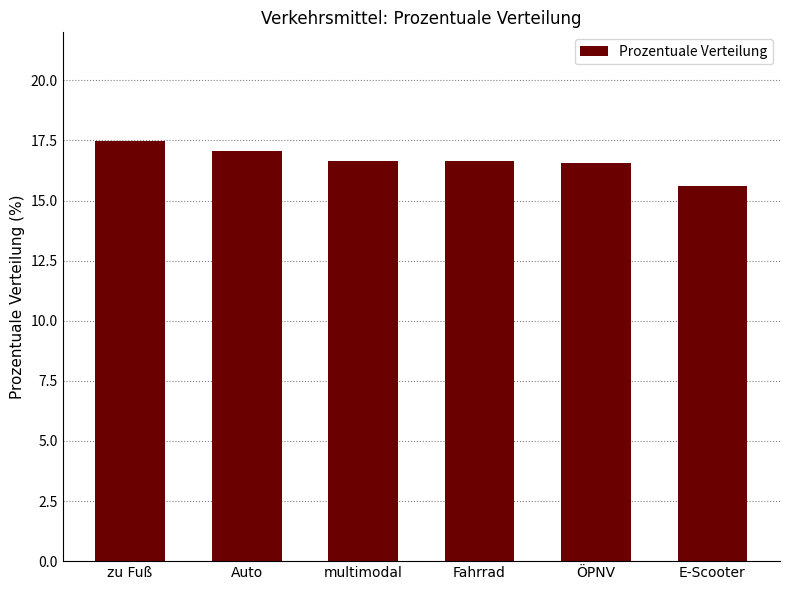

What is the difference between the values at E-Scooter and multimodal?

1.0